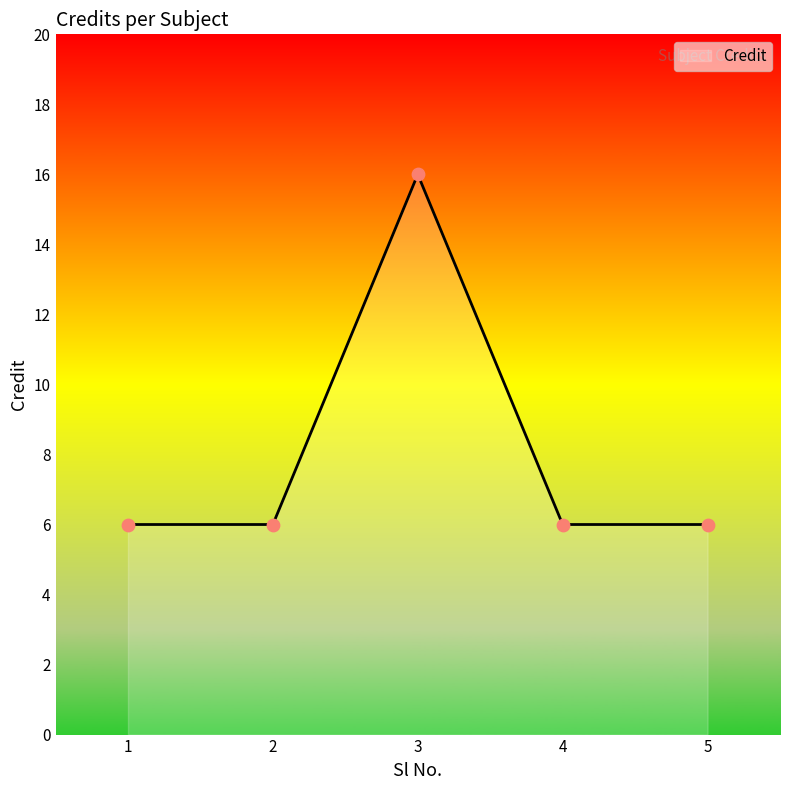

Approximately how many times larger is the value at 5 compared to 4?

1.0